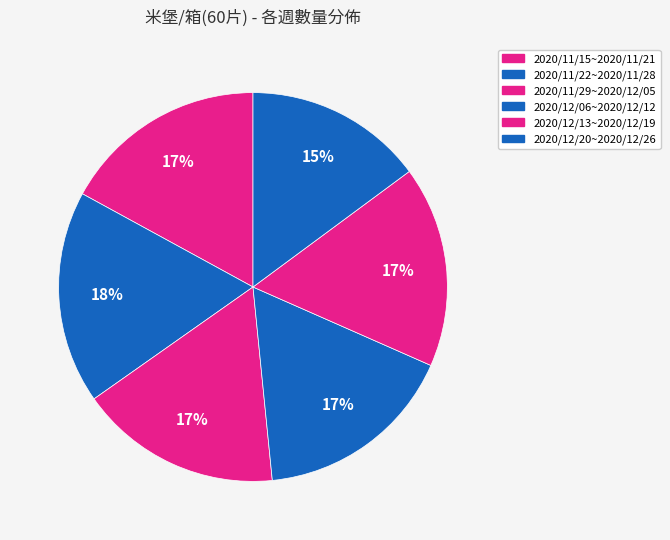

To the nearest percent, what is the combined percentage of 2020/12/13~2020/12/19 and 2020/11/29~2020/12/05?

34%